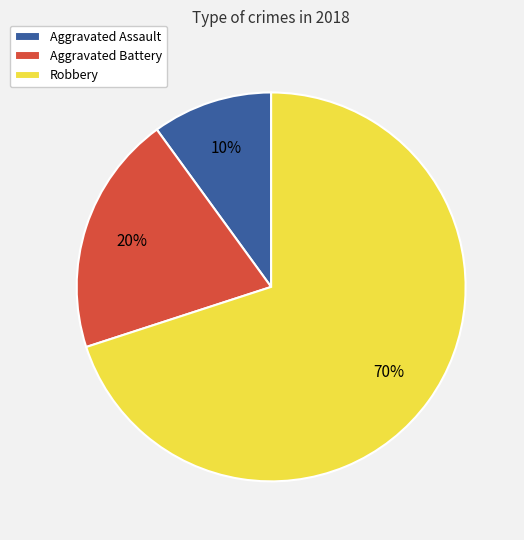

Which slice is the smallest?

Aggravated Assault